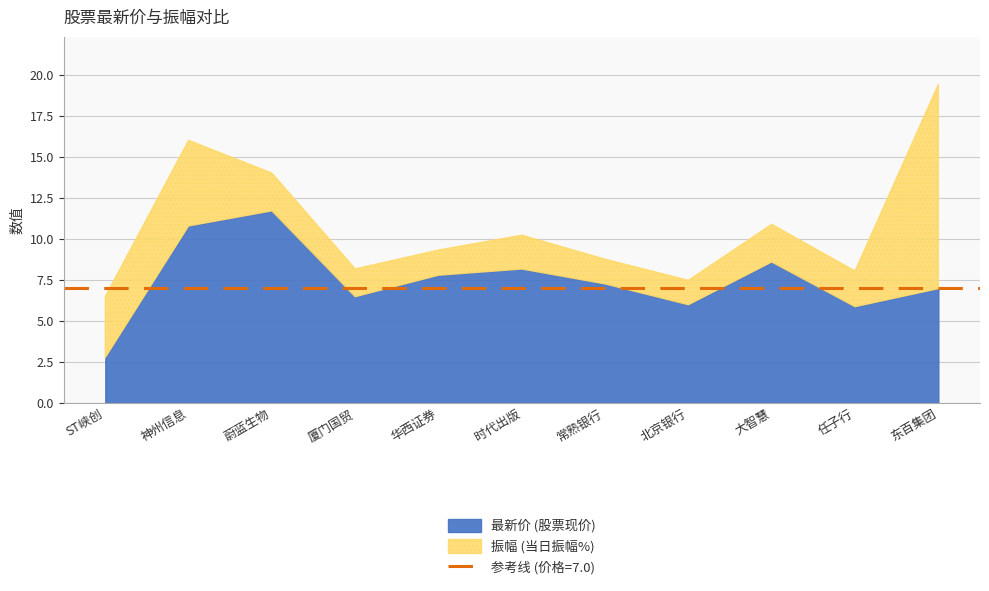

What is the label of the 9th point from the right?

蔚蓝生物